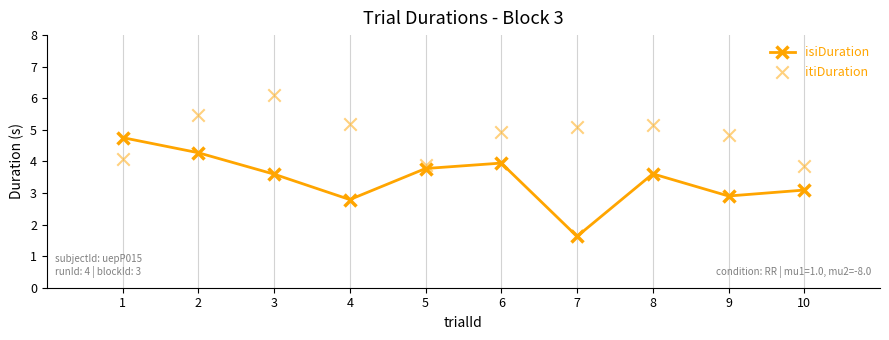

Which series has the largest total across all categories?

itiDuration